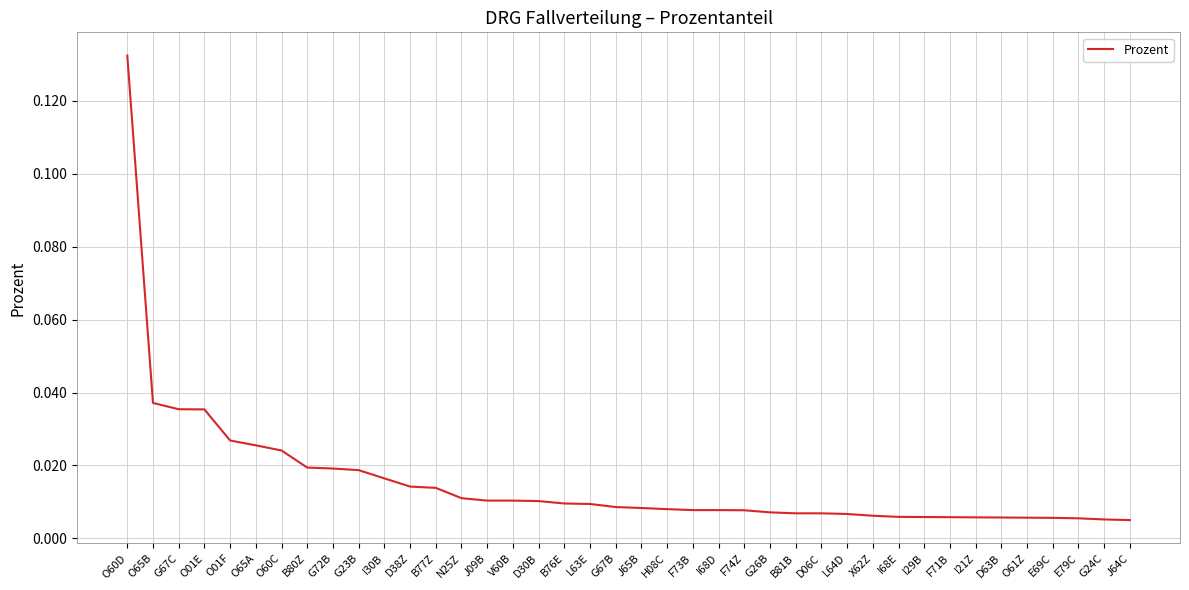

Which has a higher value, B77Z or I68E?

B77Z